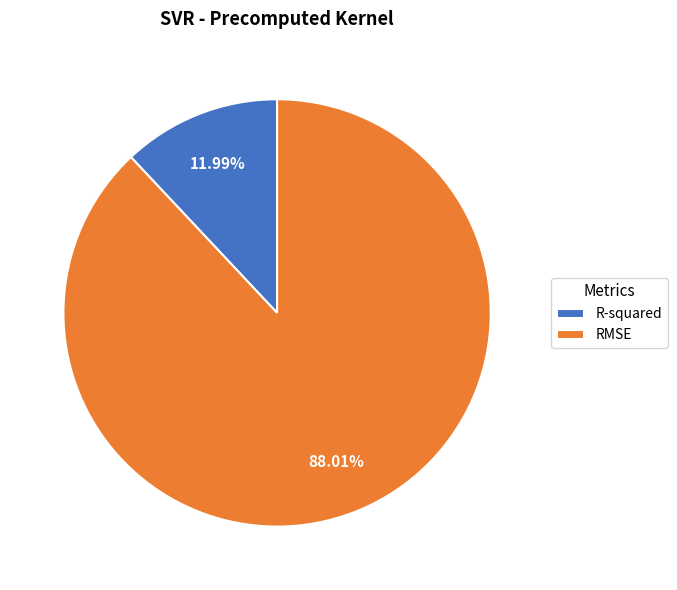

Is RMSE the majority of the pie?

Yes